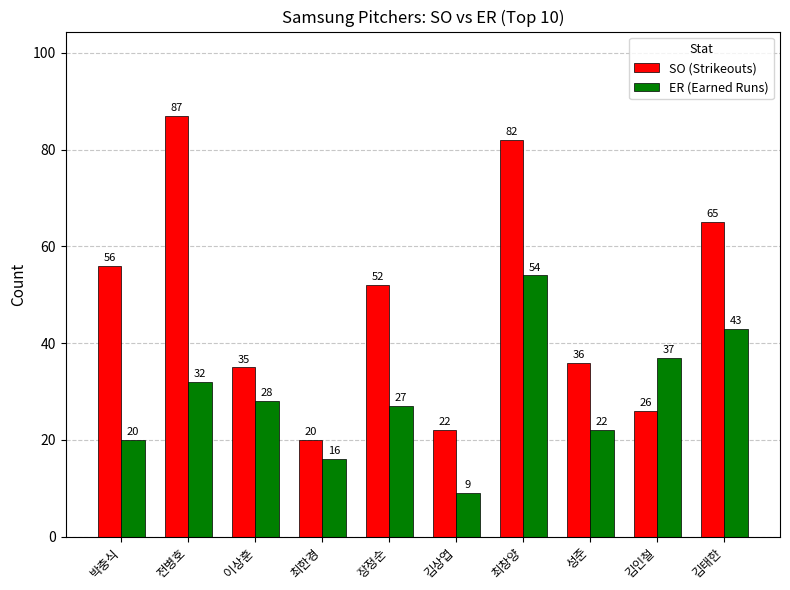

Are the bars grouped side by side (vs. stacked)?

Yes